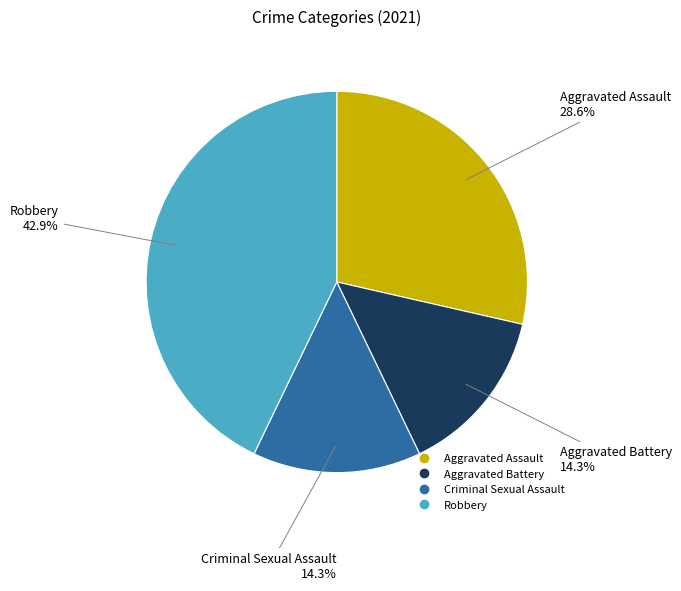

How much of the chart is everything except Criminal Sexual Assault?

85.7%